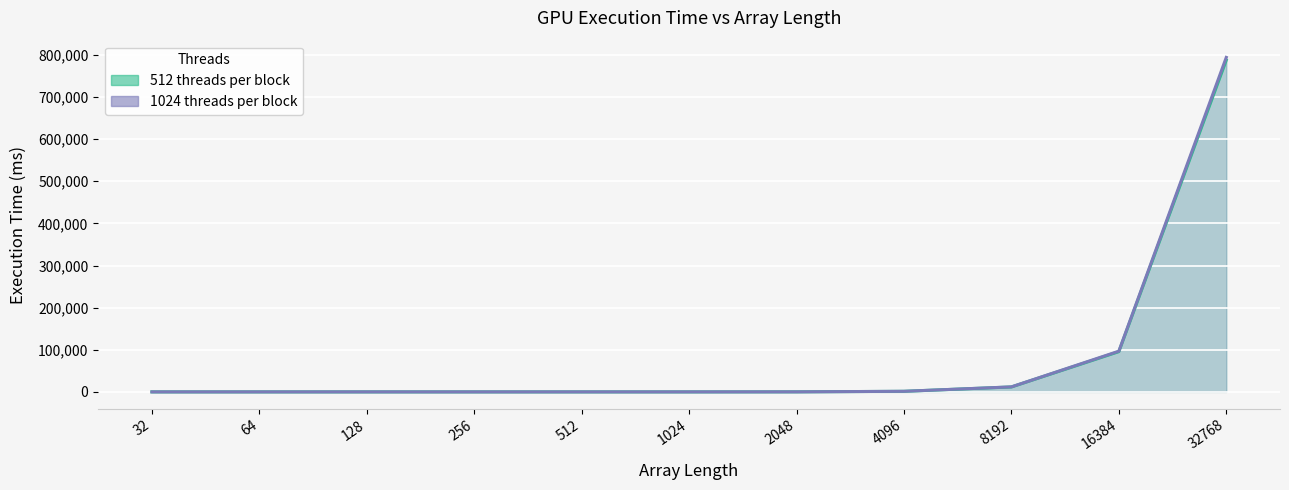

What is the difference between the highest and lowest values at 8192?

182.1